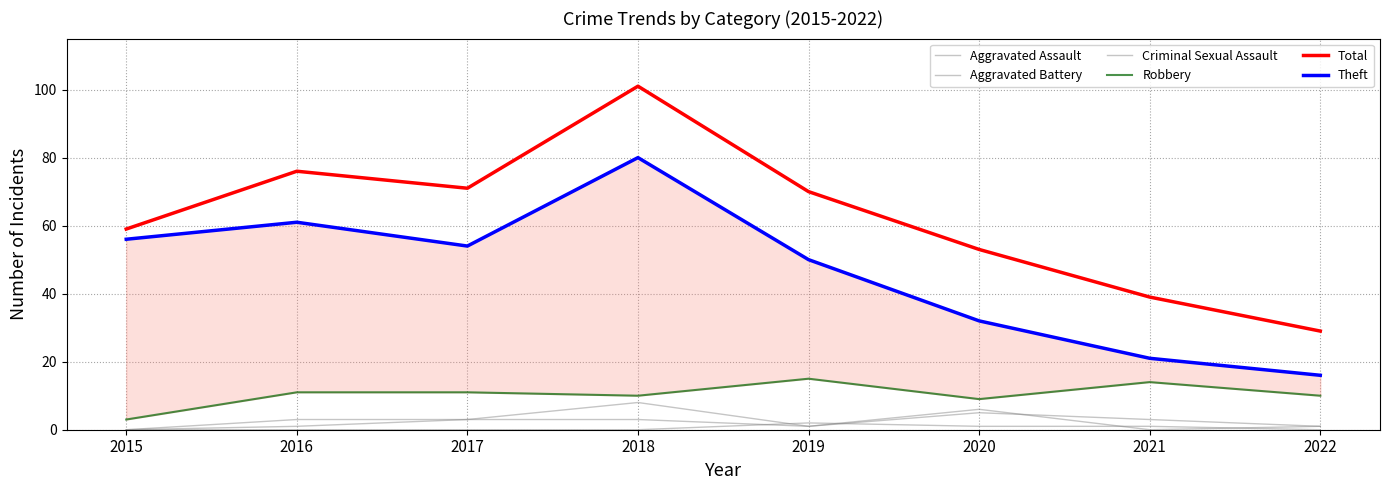

True or false: Theft has more than 1 interior local peaks.

True